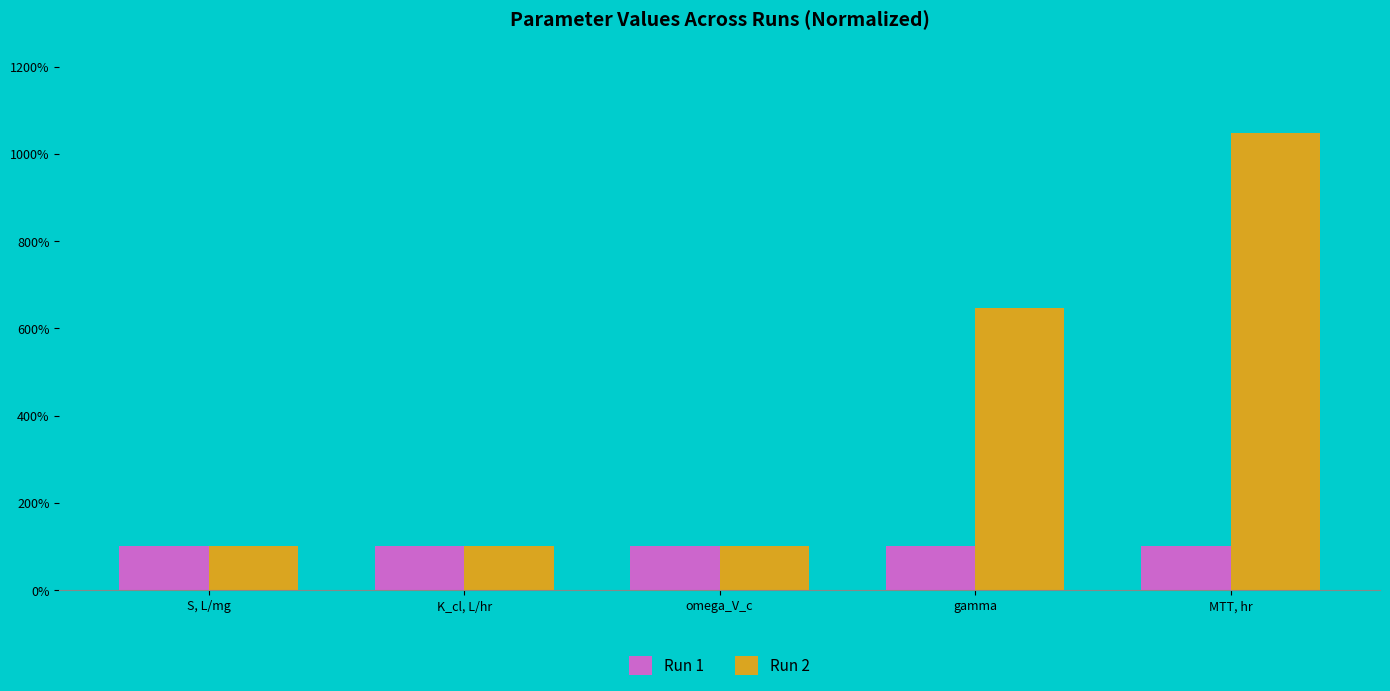

What are all the series names shown in the legend?

Run 1, Run 2